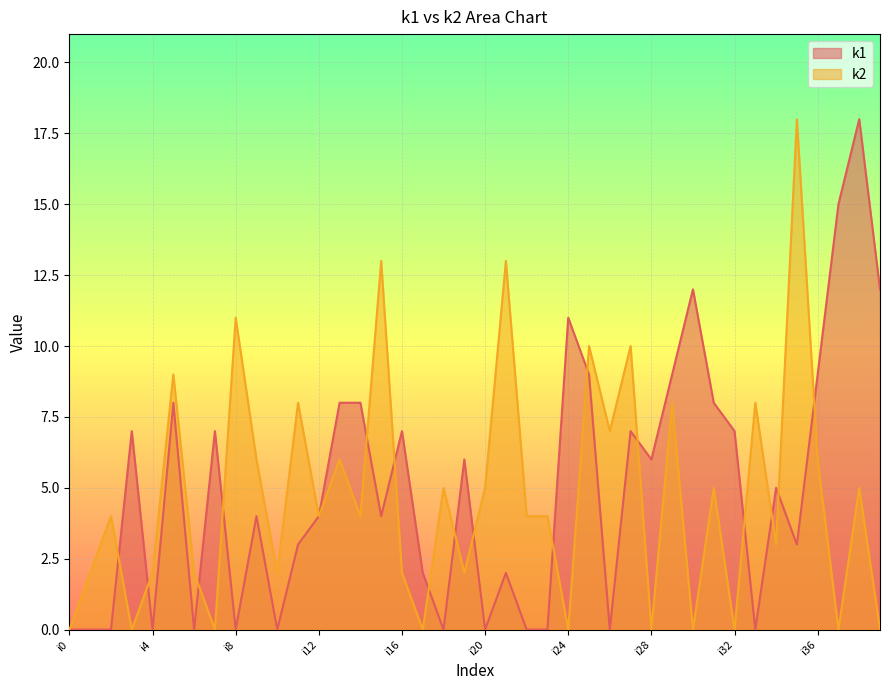

At which label does k2 reach its peak?

i35